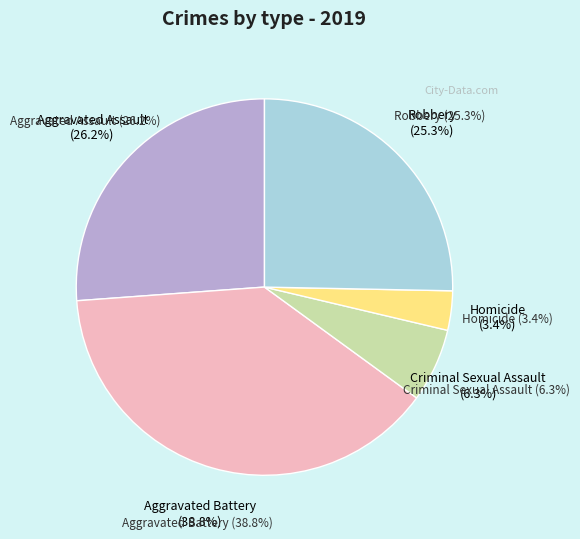

To the nearest percent, what percentage of the pie is Aggravated Battery?

39%